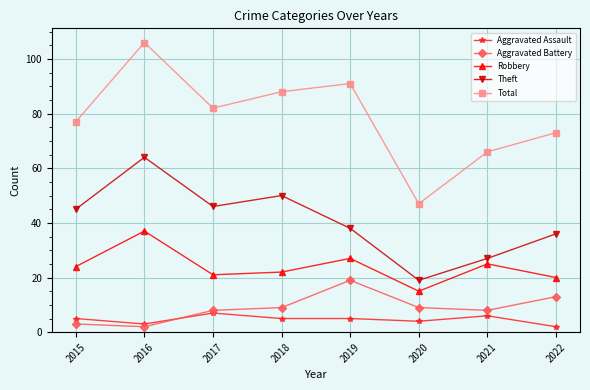

Is it true that Robbery equals 10 at 2017?

False